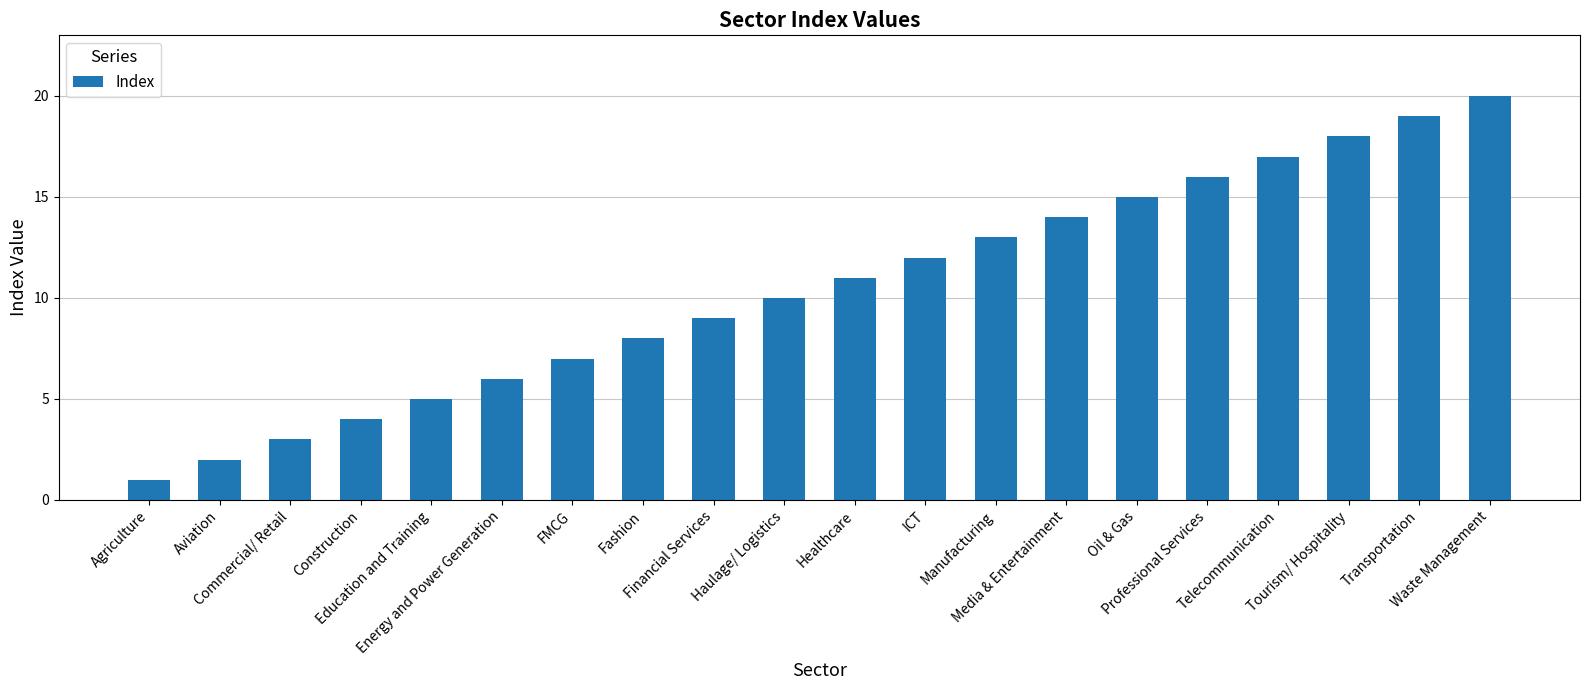

How many values are below 11?

10